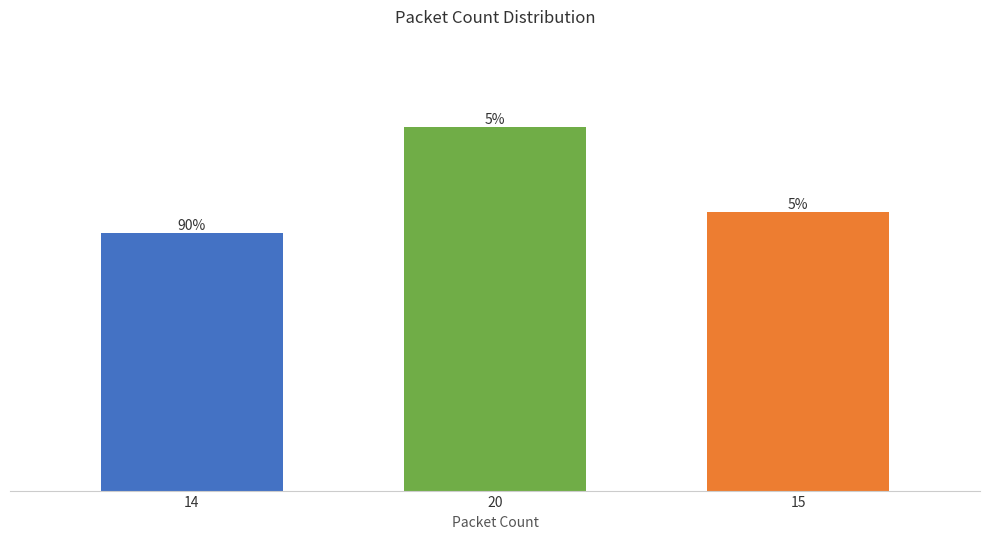

Does the chart contain any negative values?

No